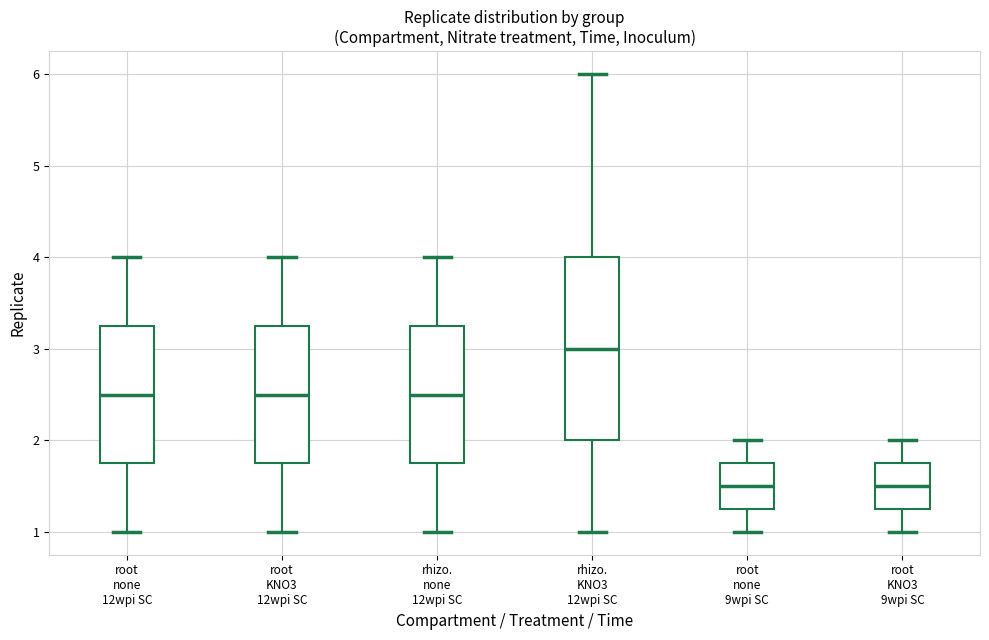

Where is the lower edge of the box for root KNO3 9wpi SC on the y-axis? The values are not printed on the chart, so give them approximately, as read against the axis.

1.3